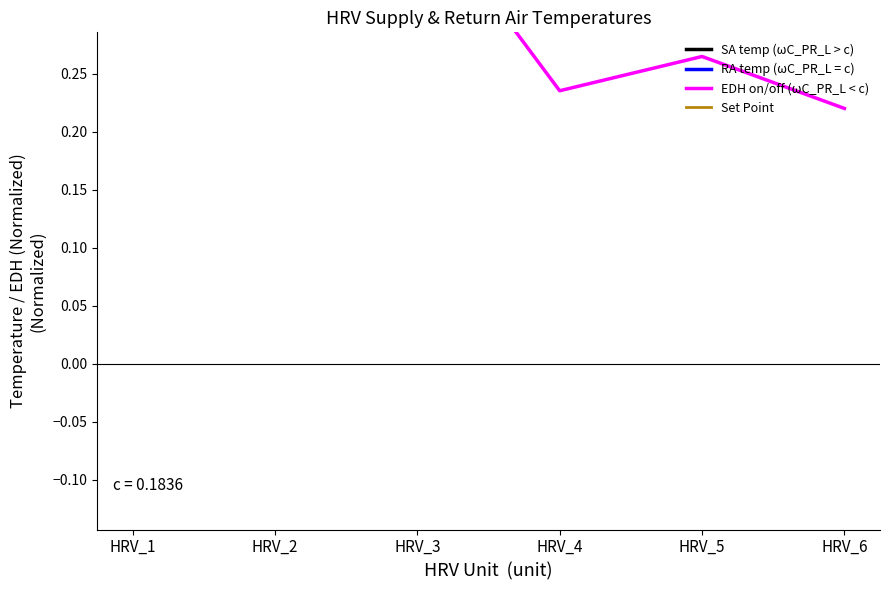

At which category does EDH on/off (ωC_PR_L < c) reach its first local peak?

HRV_5